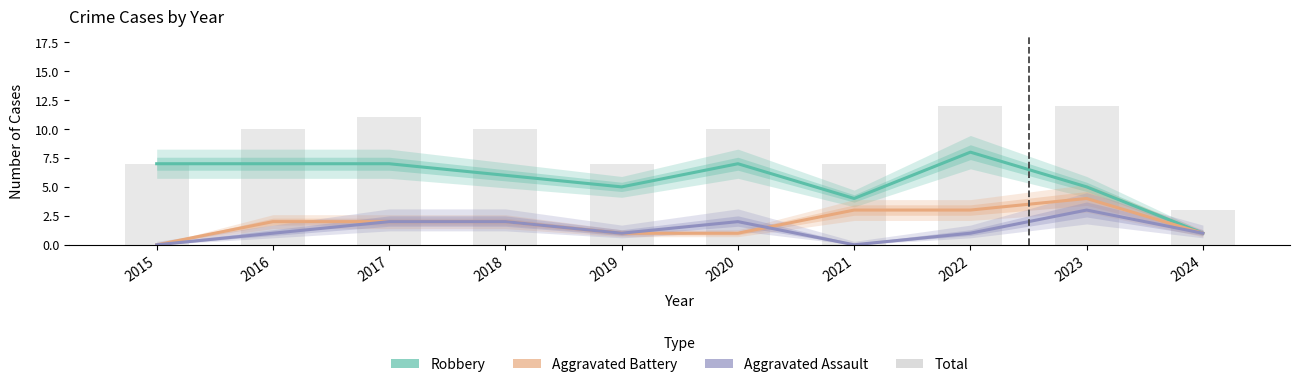

Which category has the lowest value in the Aggravated Battery series?

2015